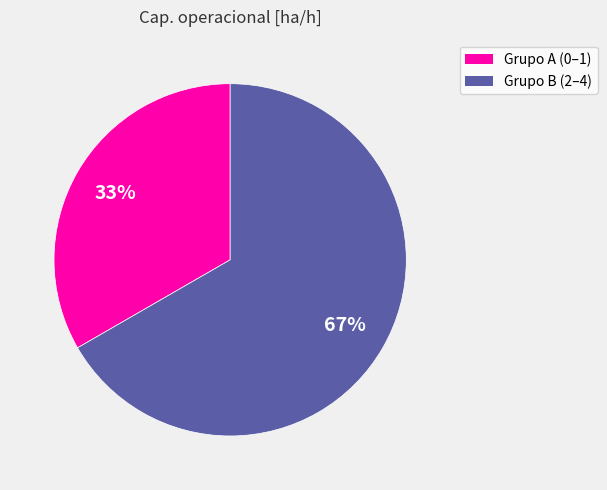

Is there any slice that represents more than half of the pie?

Yes